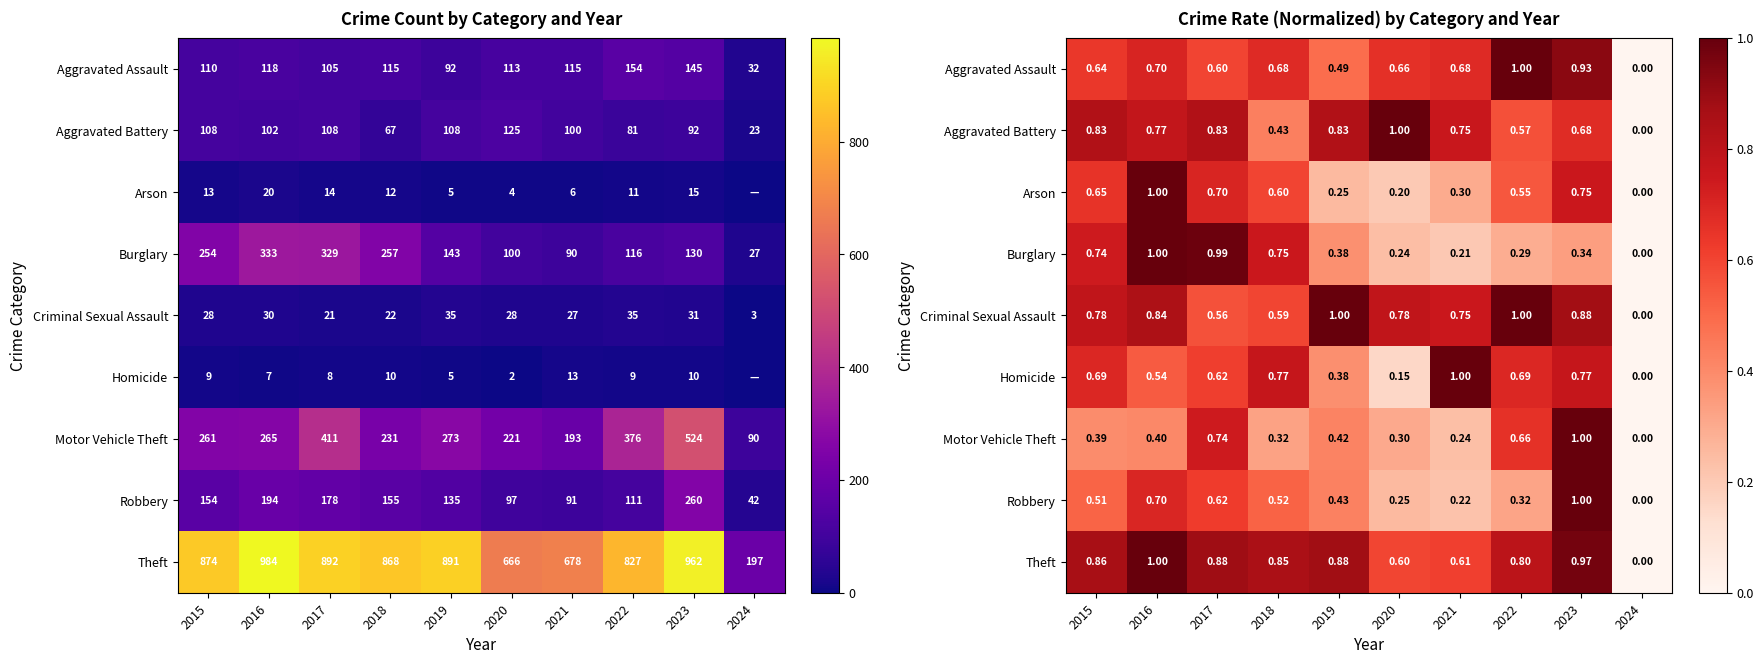

Between 2024 and 2016, which is larger?

2016